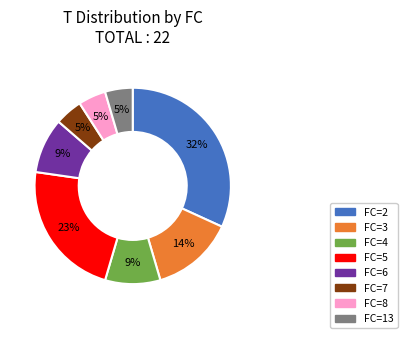

Which category has the biggest portion of the pie?

FC=2